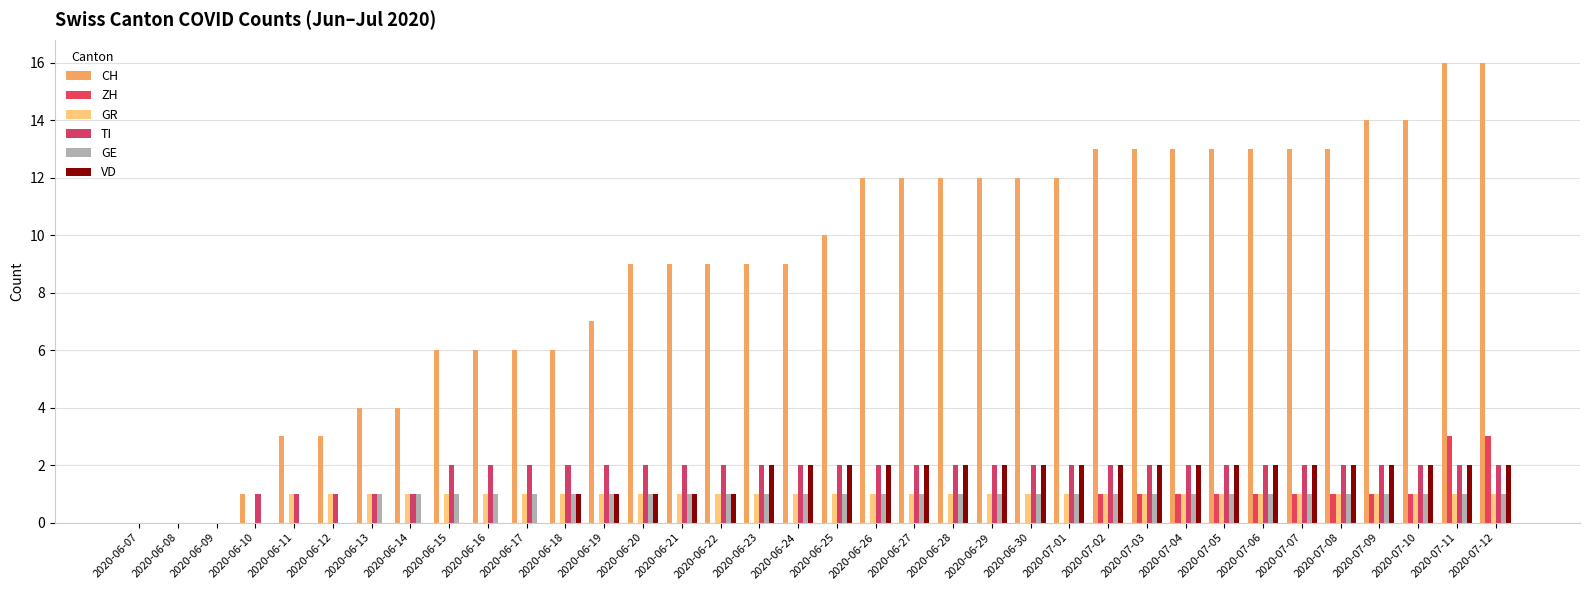

How many series are shown in this chart?

6